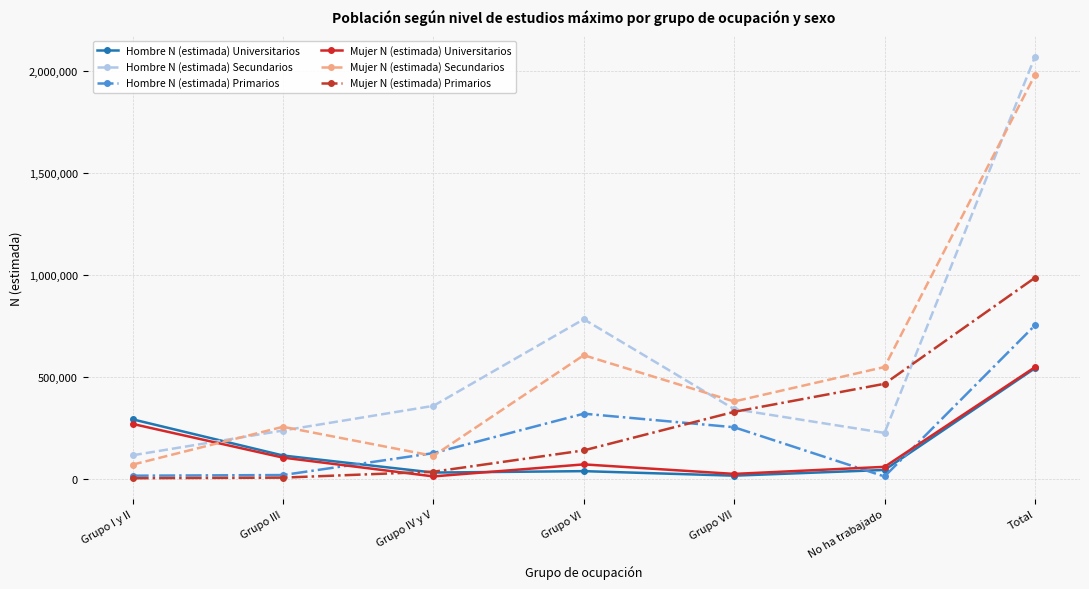

Is the value of Mujer N (estimada) Secundarios at Grupo VI greater than the value of Mujer N (estimada) Primarios at Grupo VII?

Yes